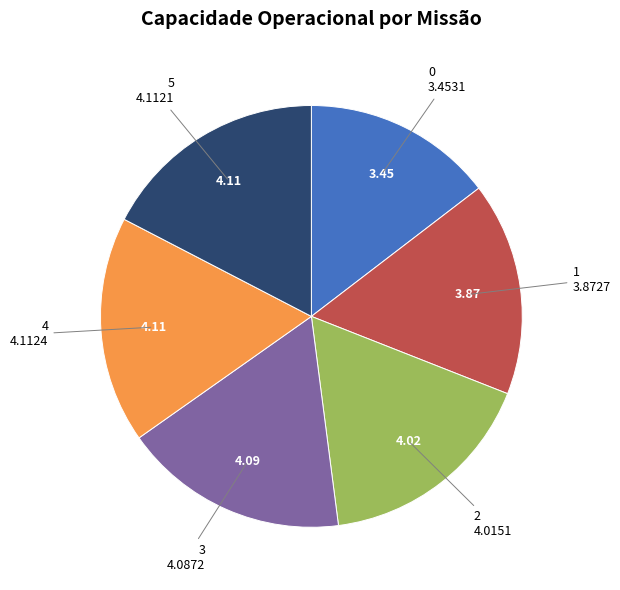

Is there any slice that represents more than half of the pie?

No